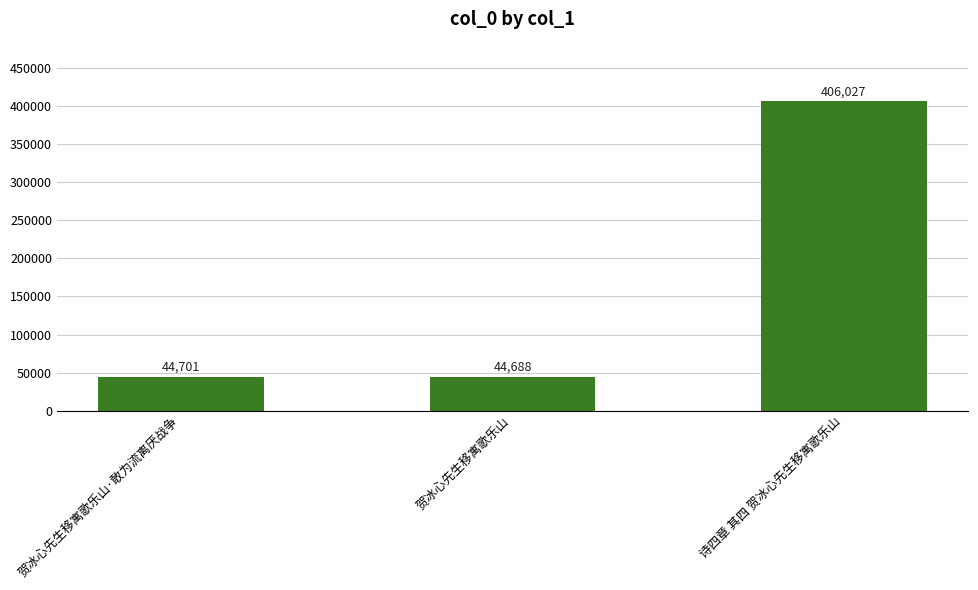

What is the change in value from 贺冰心先生移寓歌乐山·敢为流离厌战争 to 诗四章 其四 贺冰心先生移寓歌乐山?

+361326